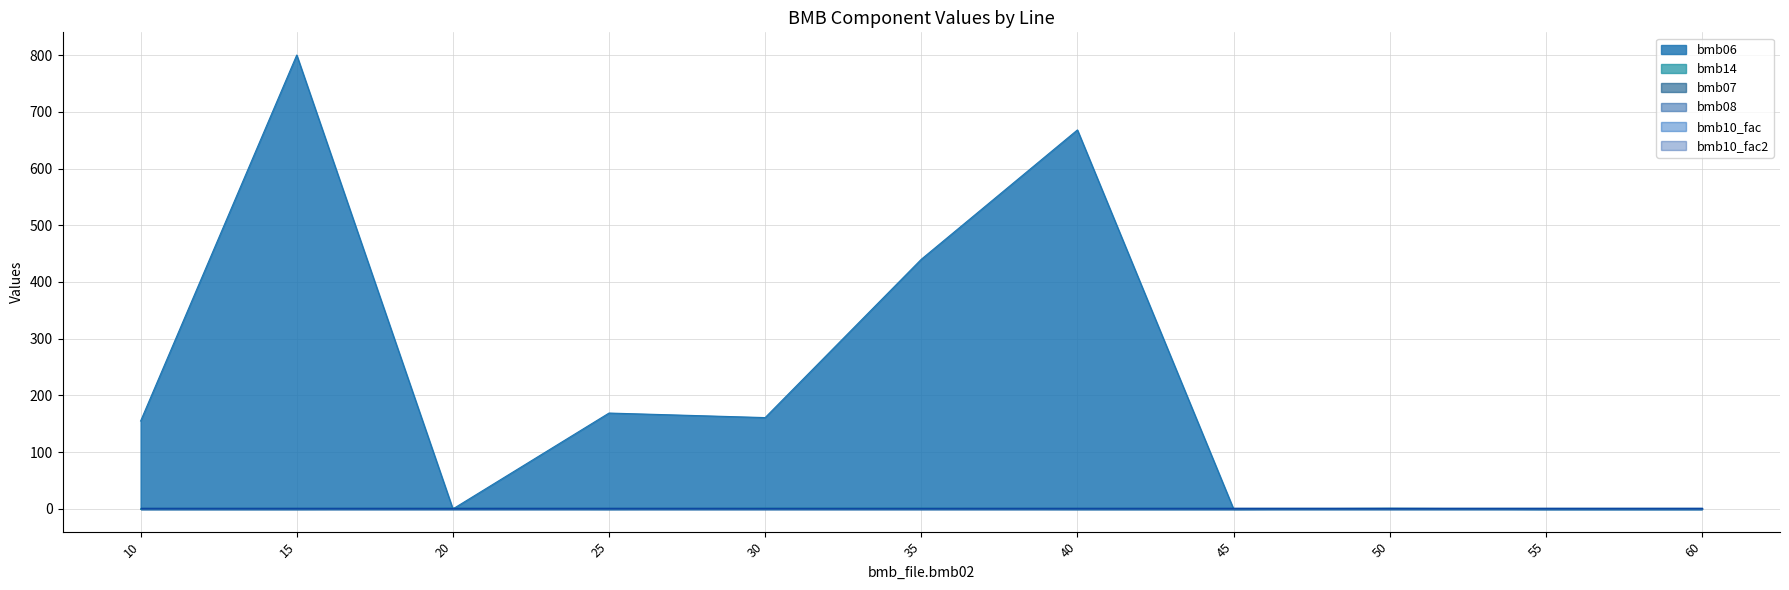

Rank the series at 30 from highest to lowest value.

bmb06, bmb14, bmb07, bmb10_fac, bmb10_fac2, bmb08